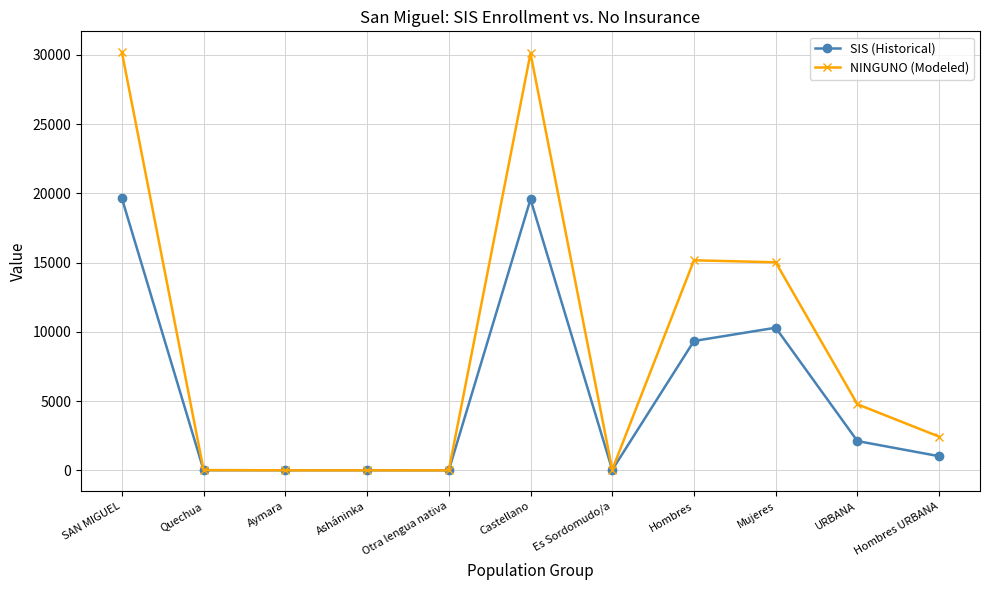

The value of SIS (Historical) at Hombres is 9341. True or false?

True